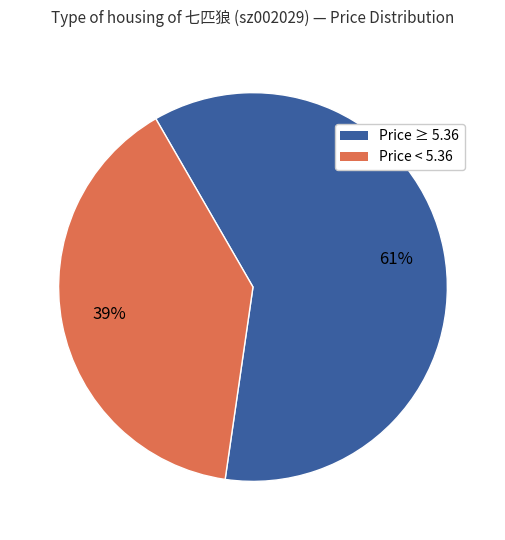

What is the majority slice?

Price ≥ 5.36